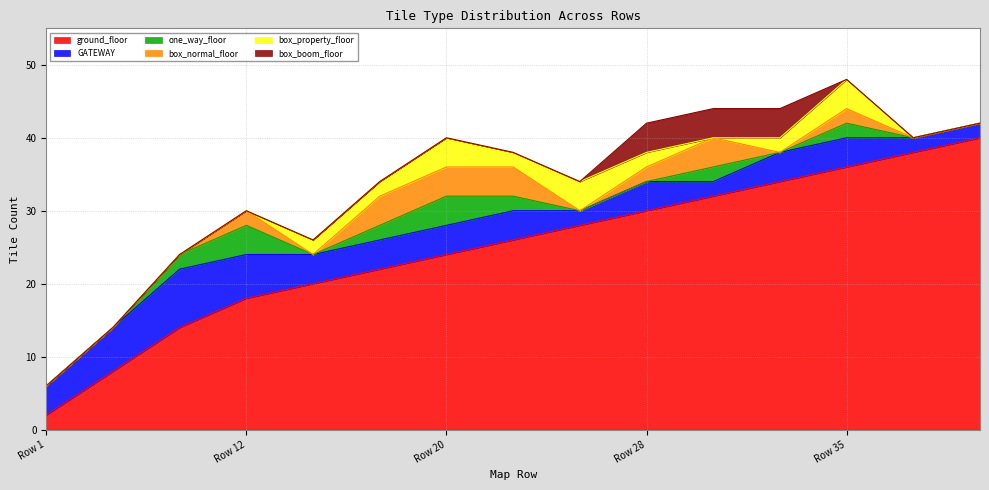

Where do box_normal_floor and GATEWAY first cross each other?

Row 28 and Row 30